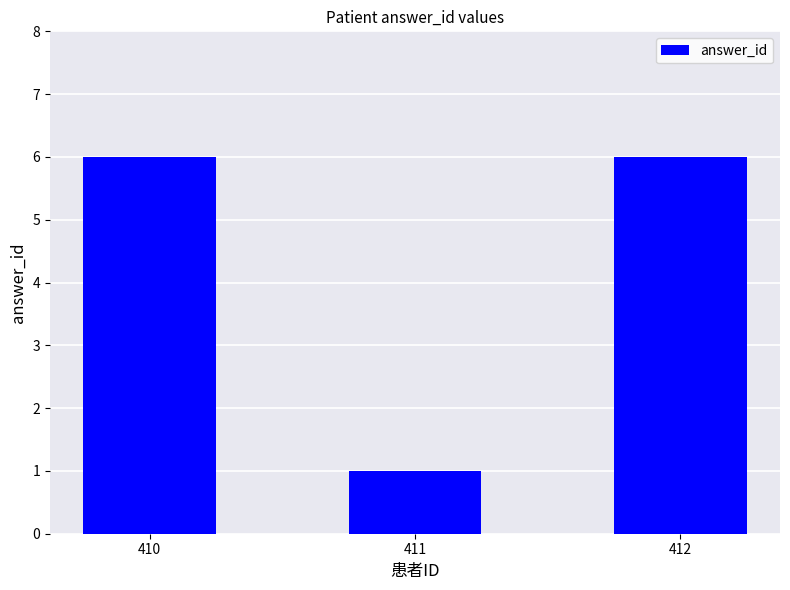

Approximately how many times larger is the value at 411 compared to 412?

0.2